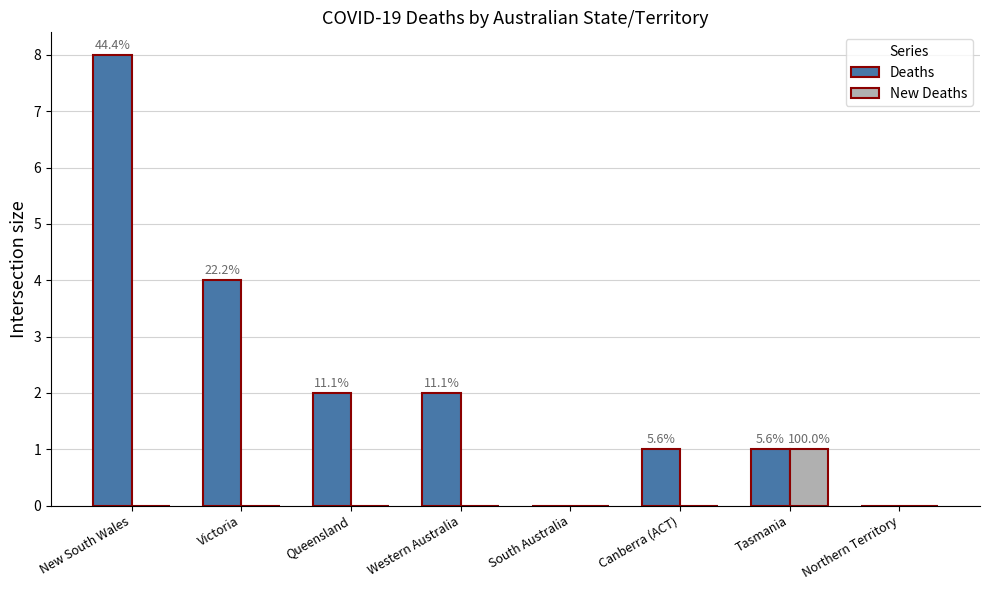

At which label does New Deaths reach its peak?

Tasmania